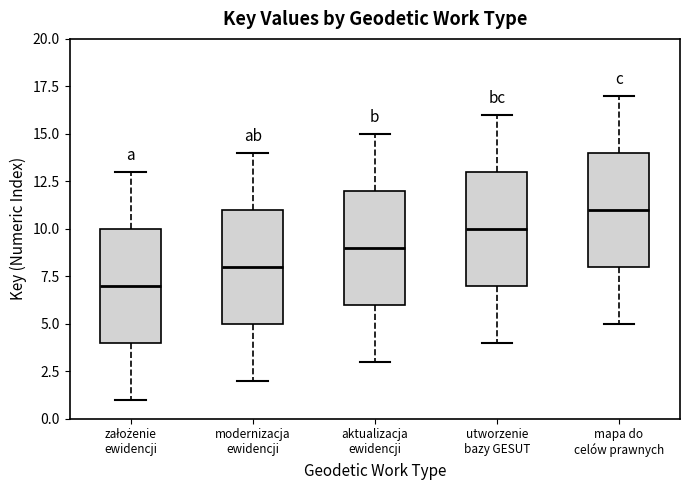

Where does the median line of the box for aktualizacja ewidencji sit on the y-axis? The values are not printed on the chart, so give them approximately, as read against the axis.

9